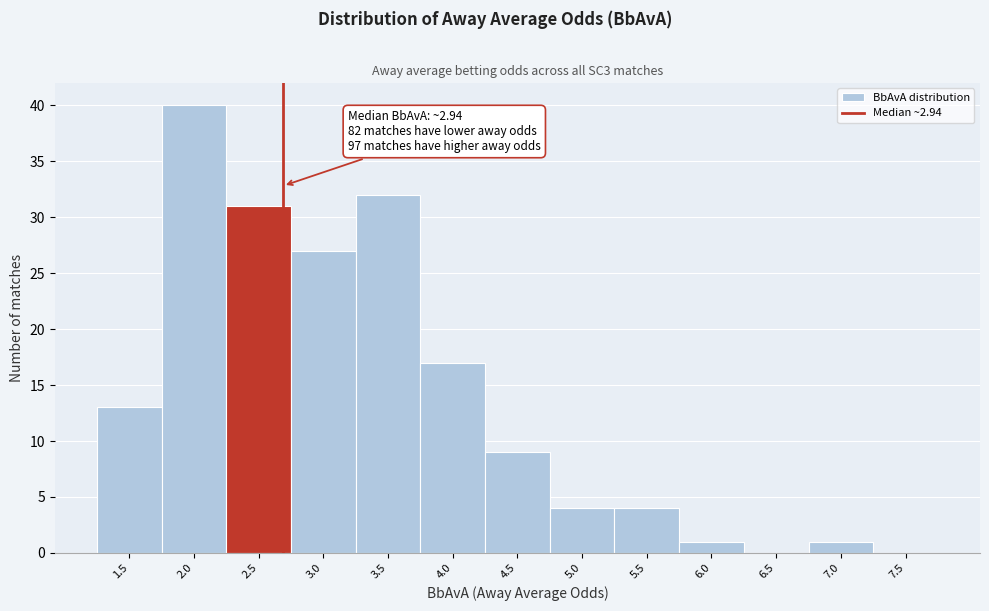

Reading left to right, list all the values displayed in this chart.

1.5=13	2.0=40	2.5=31	3.0=27	3.5=32	4.0=17	4.5=9	5.0=4	5.5=4	6.0=1	6.5=0	7.0=1	7.5=0